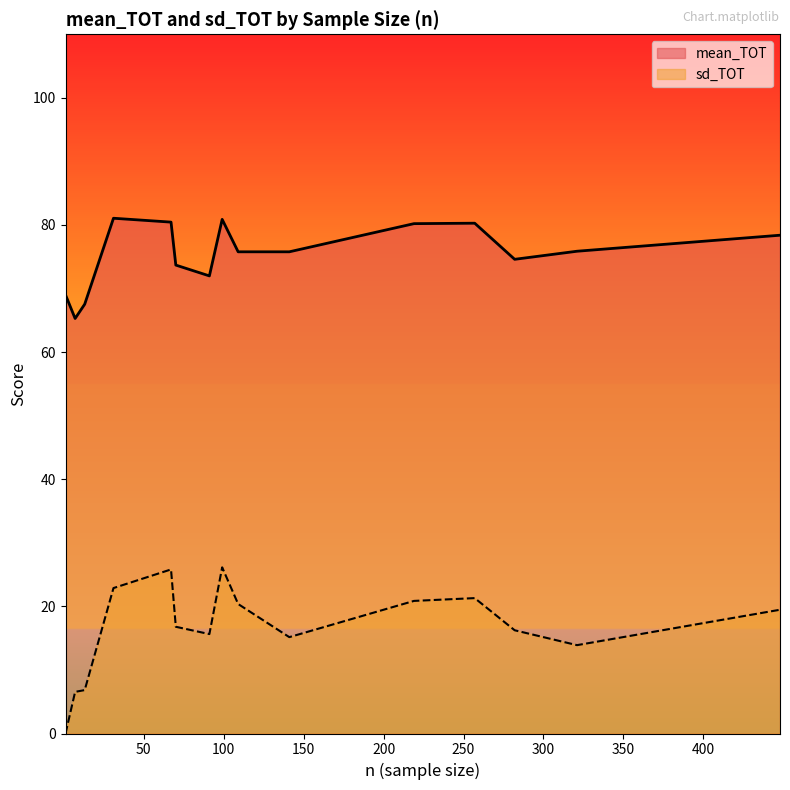

List the series in order of their peak value, lowest first.

sd_TOT, mean_TOT